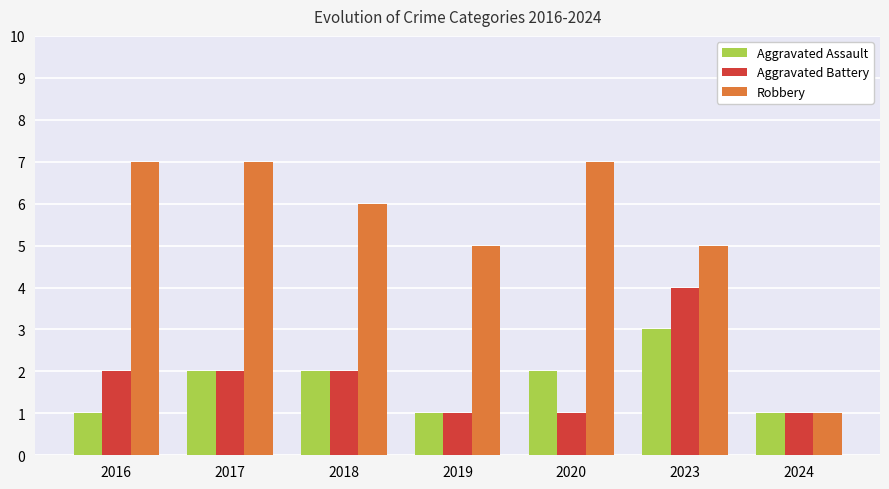

Does the chart contain stacked bars?

No